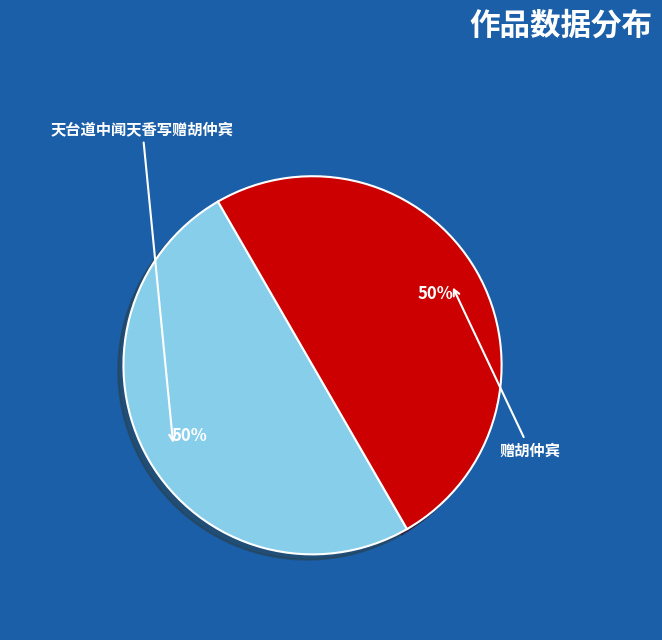

To the nearest percent, what percentage of the pie is 赠胡仲宾?

50%